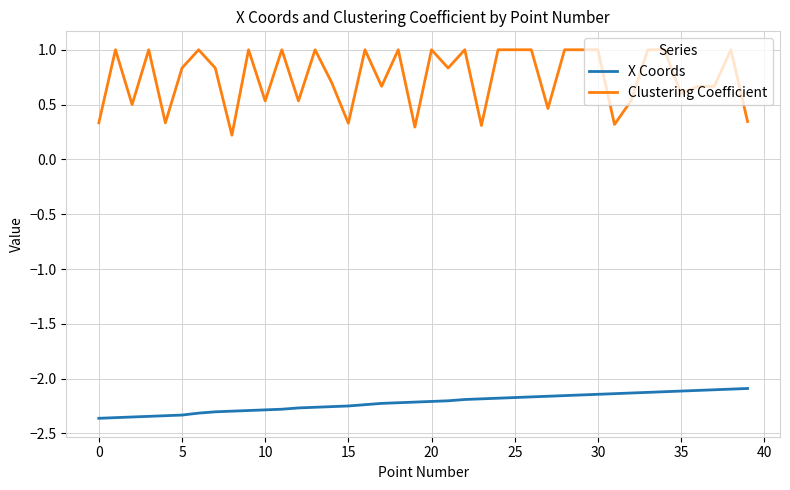

How many categories are shown in the chart?

40